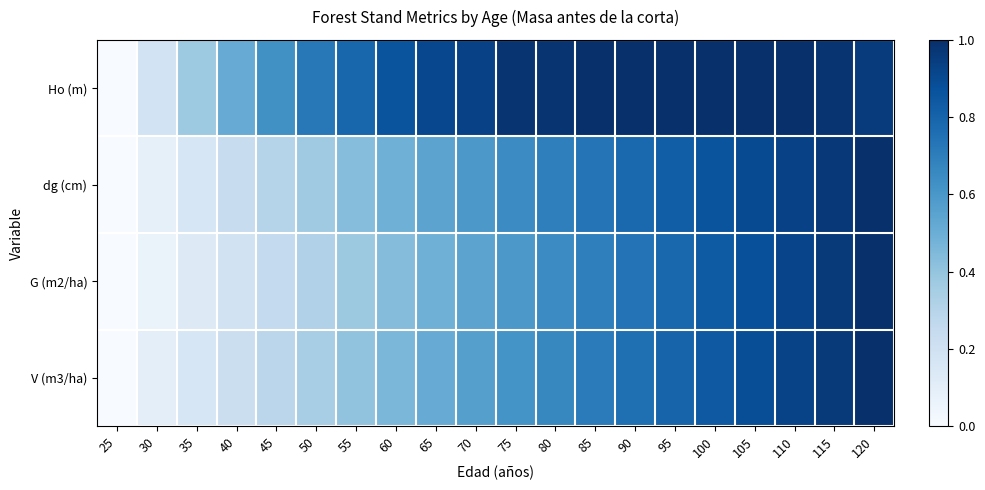

Rank the series at 65 from highest to lowest value.

Ho (m), dg (cm), V (m3/ha), G (m2/ha)